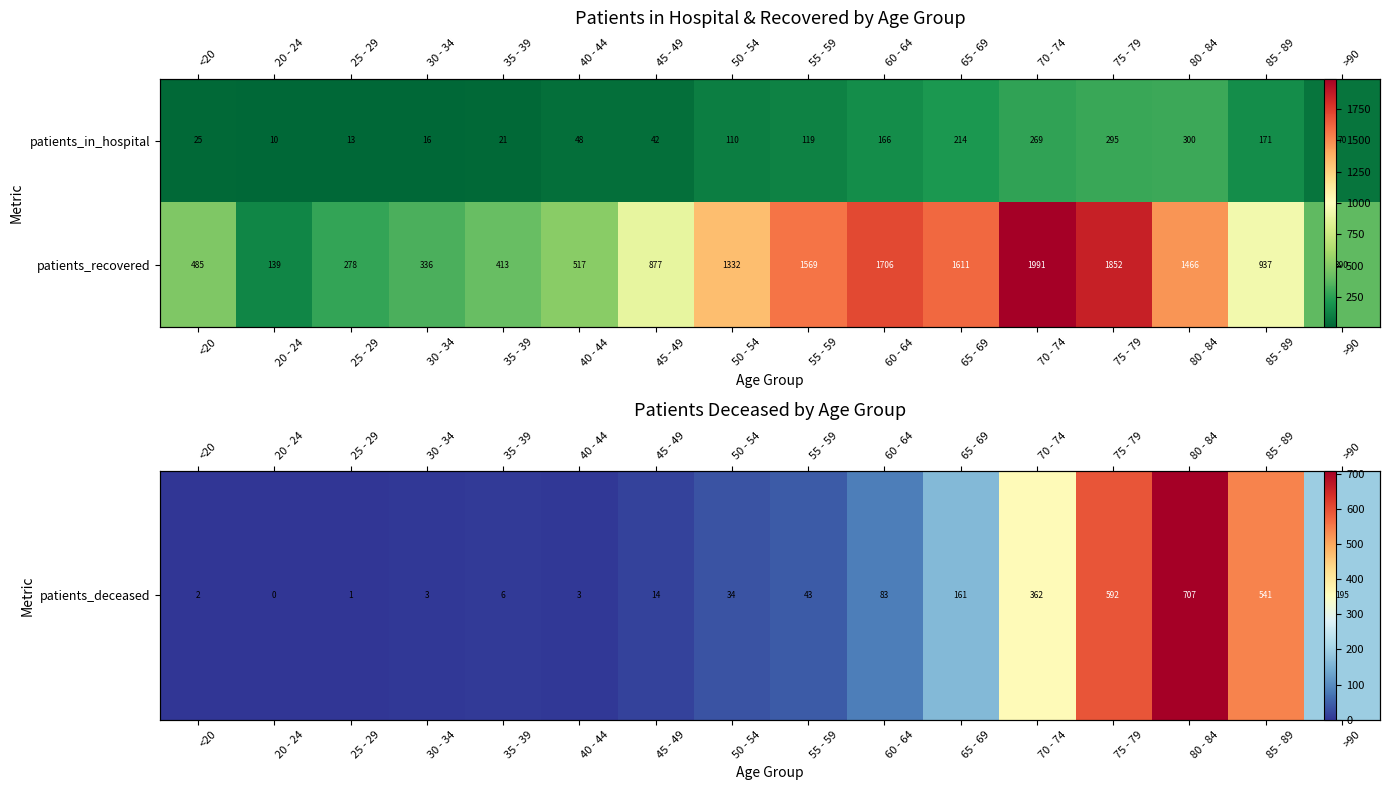

What is the highest value of the patients_recovered series?

1991